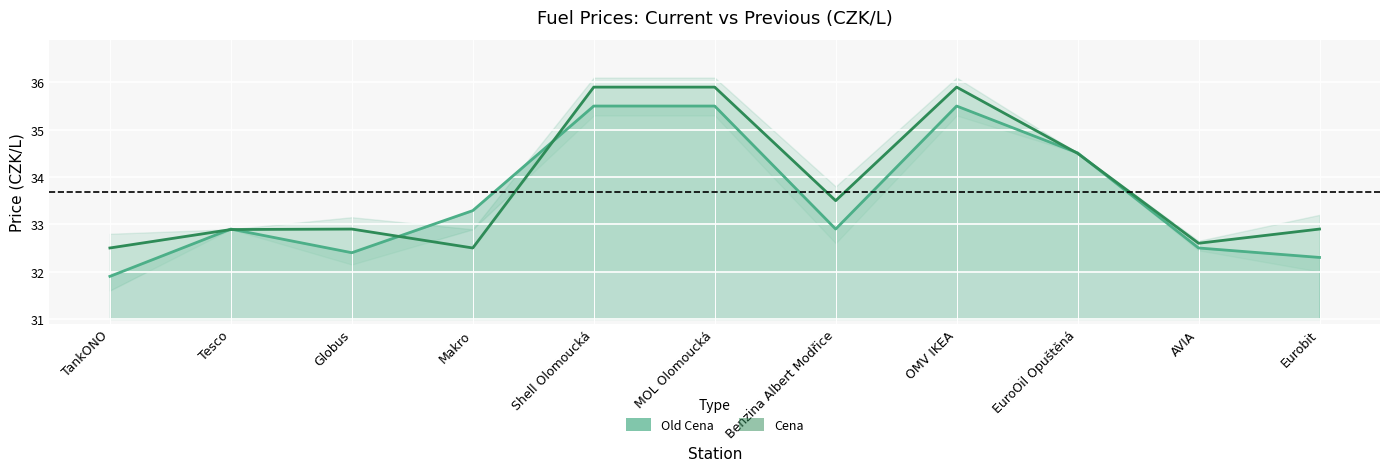

At which category does Old Cena reach its first local valley?

Globus